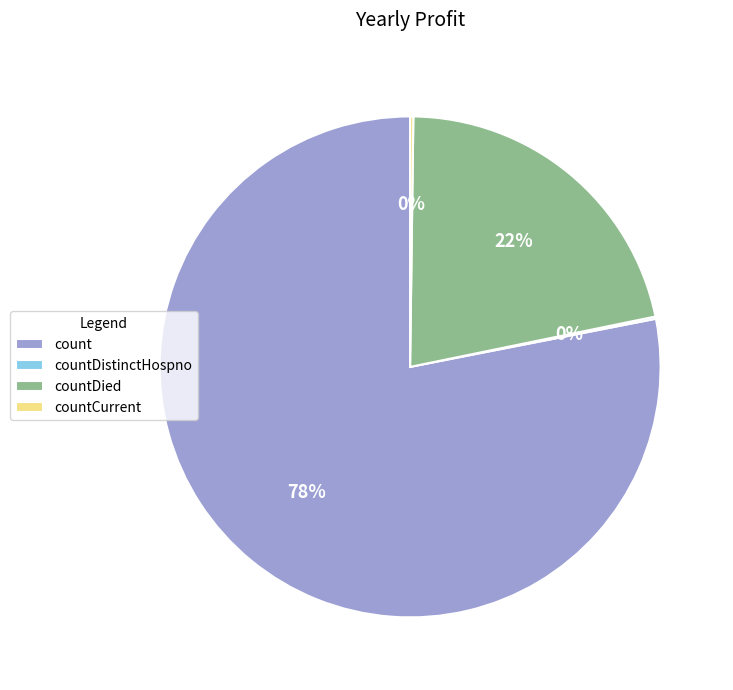

Which category has the biggest portion of the pie?

count